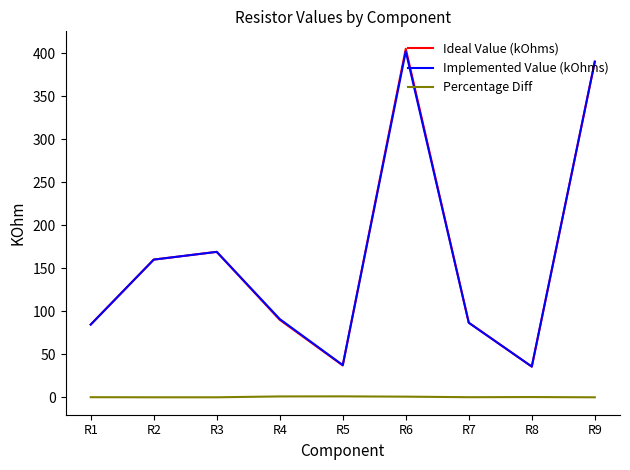

Is the value of Ideal Value (kOhms) at R9 greater than the value of Percentage Diff at R4?

Yes